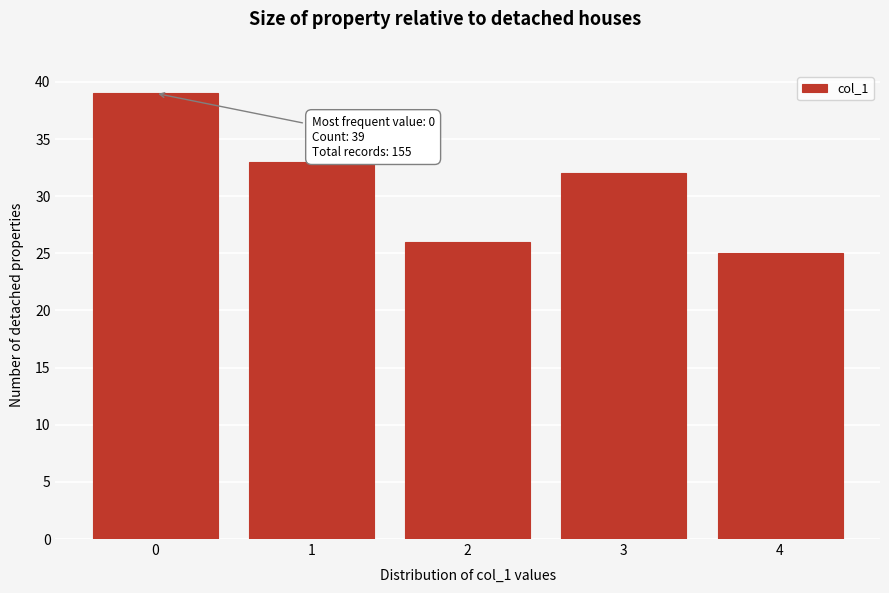

Reading left to right, what are all the values shown in this chart?

39	33	26	32	25